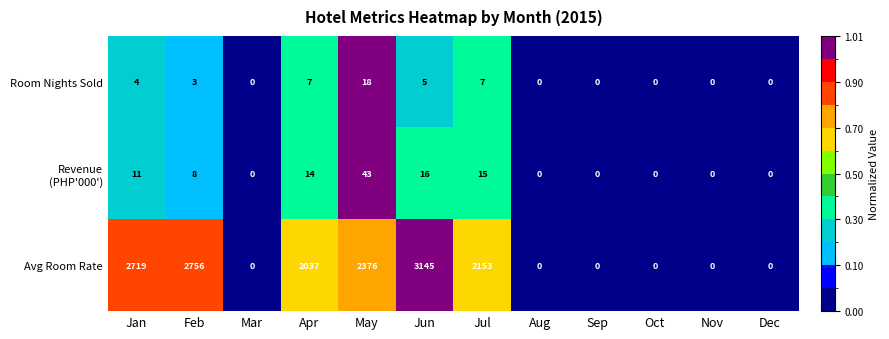

The Room Nights Sold series shows 0 at Mar. True or false?

True